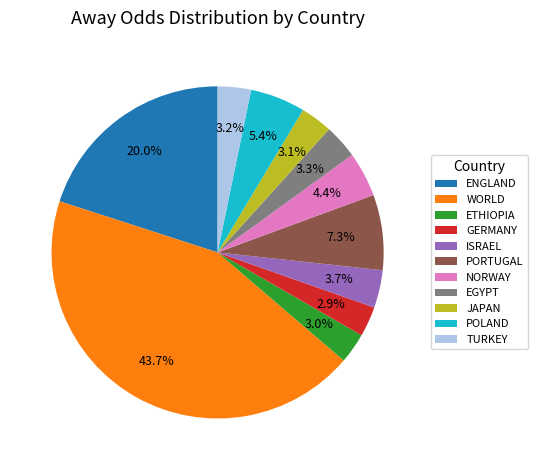

Count the number of slices in the pie.

11